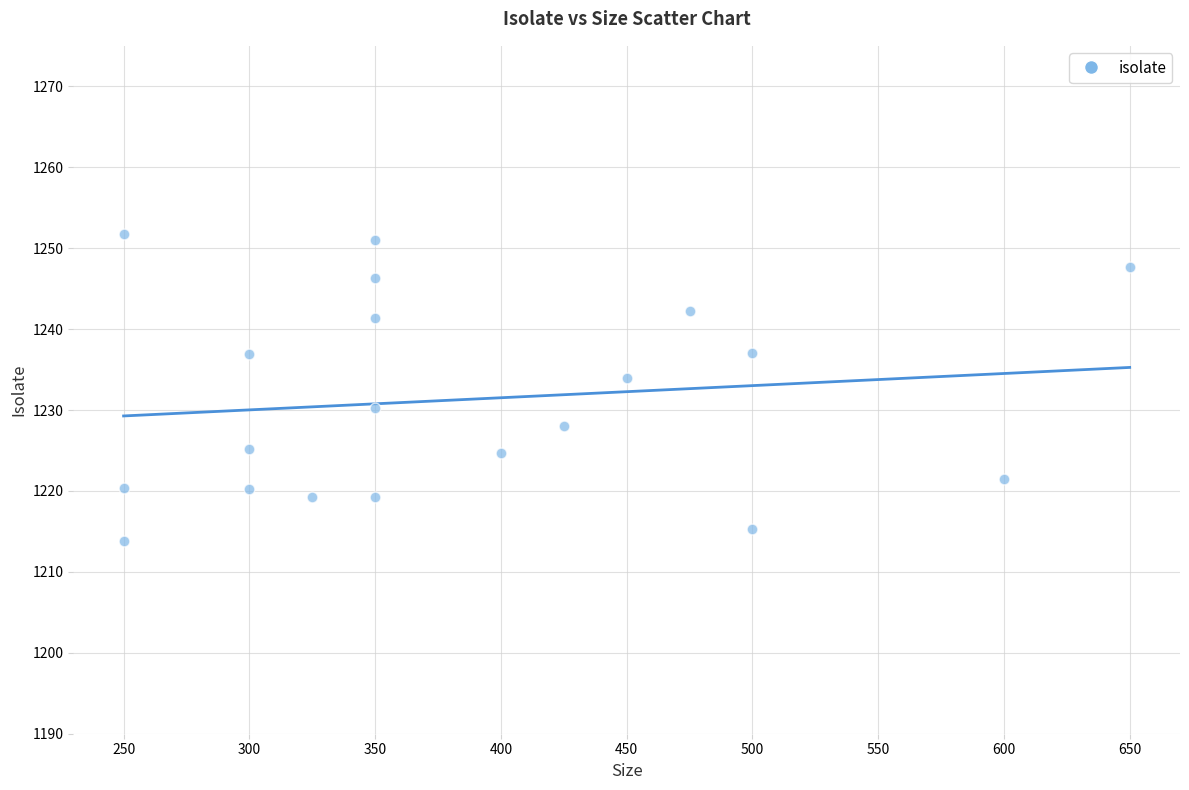

What is the range of X values (max minus min)?

400.0